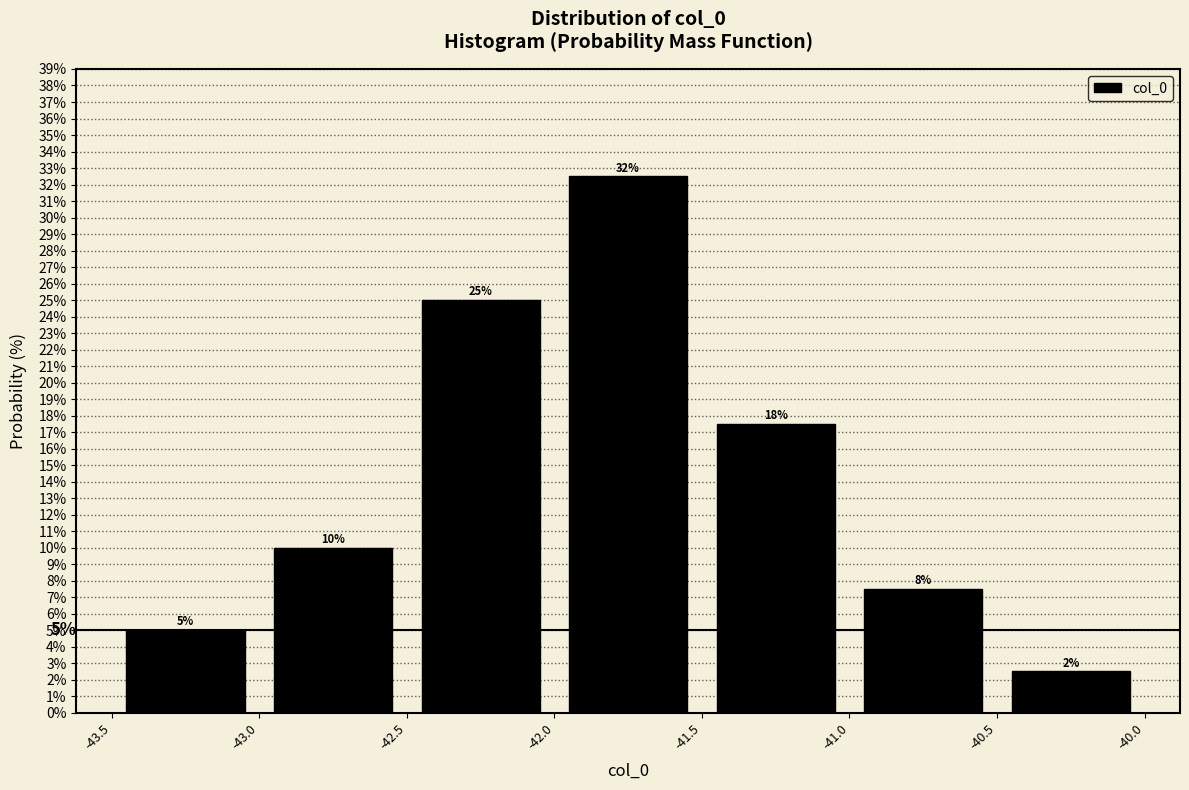

Over which range of the x-axis is the bar tallest?

-42.0 to -41.5